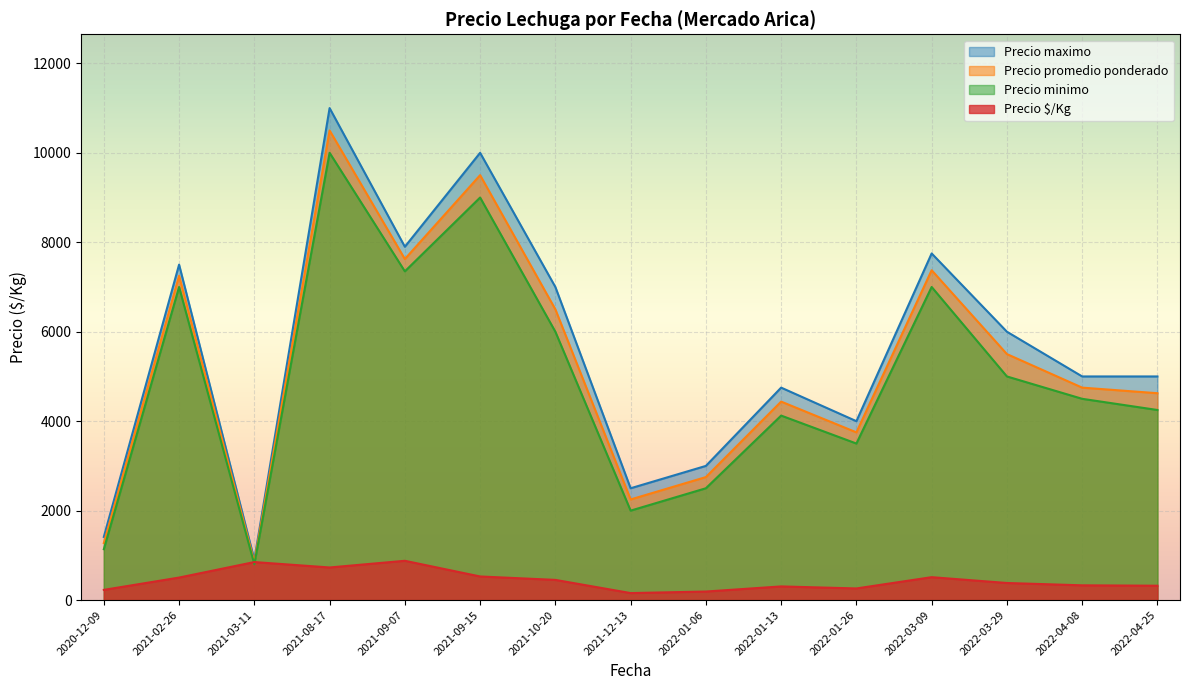

Which series has the widest spread of values?

Precio maximo